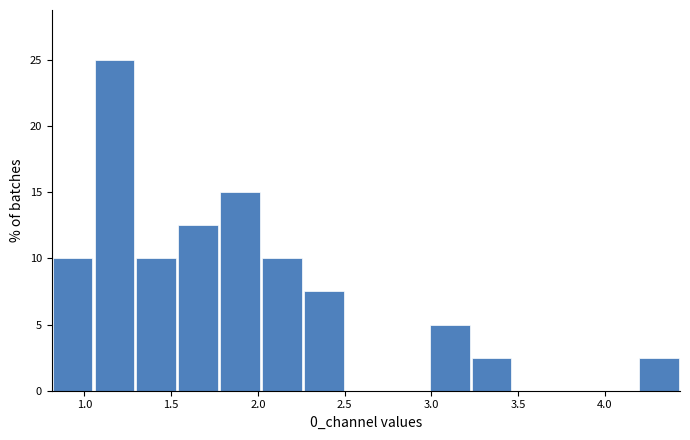

Reading left to right, list every bar in this chart as the range it spans on the x-axis followed by its height. Neither the bar edges nor the heights are printed on the chart, so give them approximately, as read against the axes.

0.80 to 1.05: 10.0
1.05 to 1.30: 25.0
1.30 to 1.55: 10.0
1.55 to 1.80: 12.5
1.80 to 2.00: 15.0
2.00 to 2.25: 10.0
2.25 to 2.50: 7.5
2.50 to 2.75: 0
2.75 to 3.00: 0
3.00 to 3.25: 5.0
3.25 to 3.45: 2.5
3.45 to 3.70: 0
3.70 to 3.95: 0
3.95 to 4.20: 0
4.20 to 4.45: 2.5